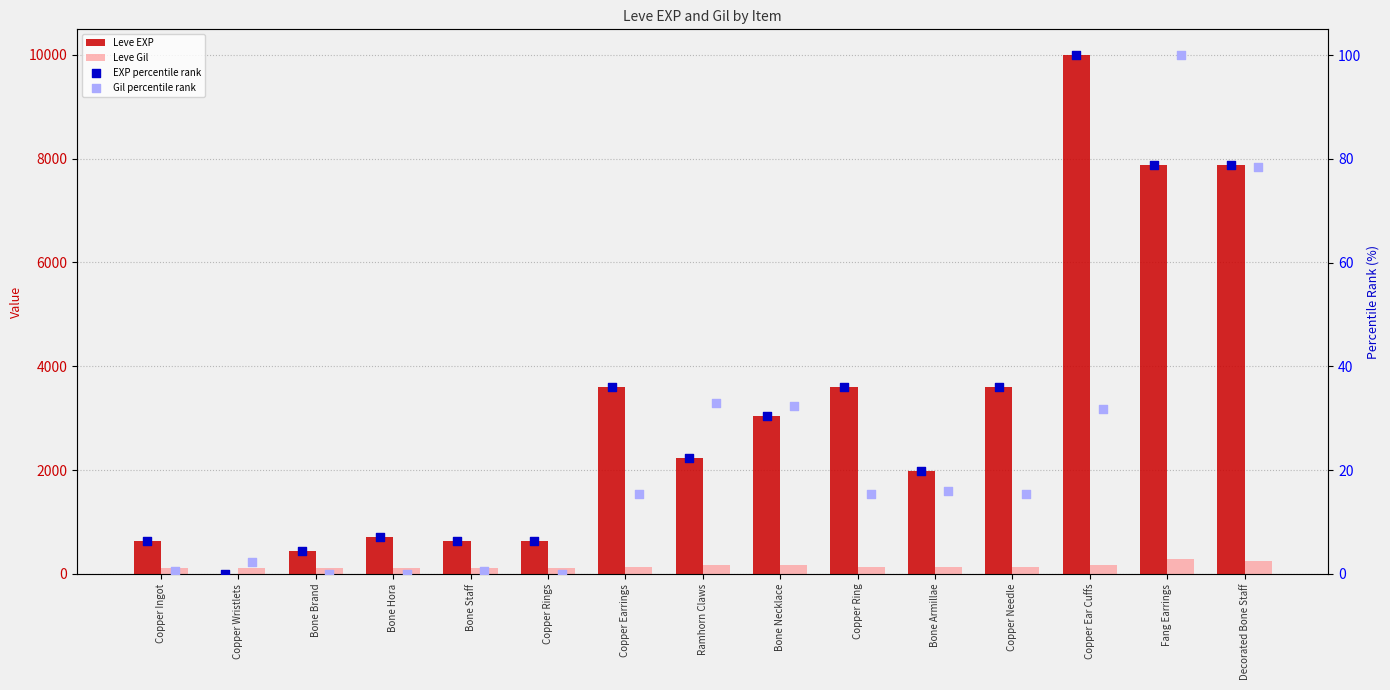

Which series reaches the maximum Y coordinate?

Leve EXP